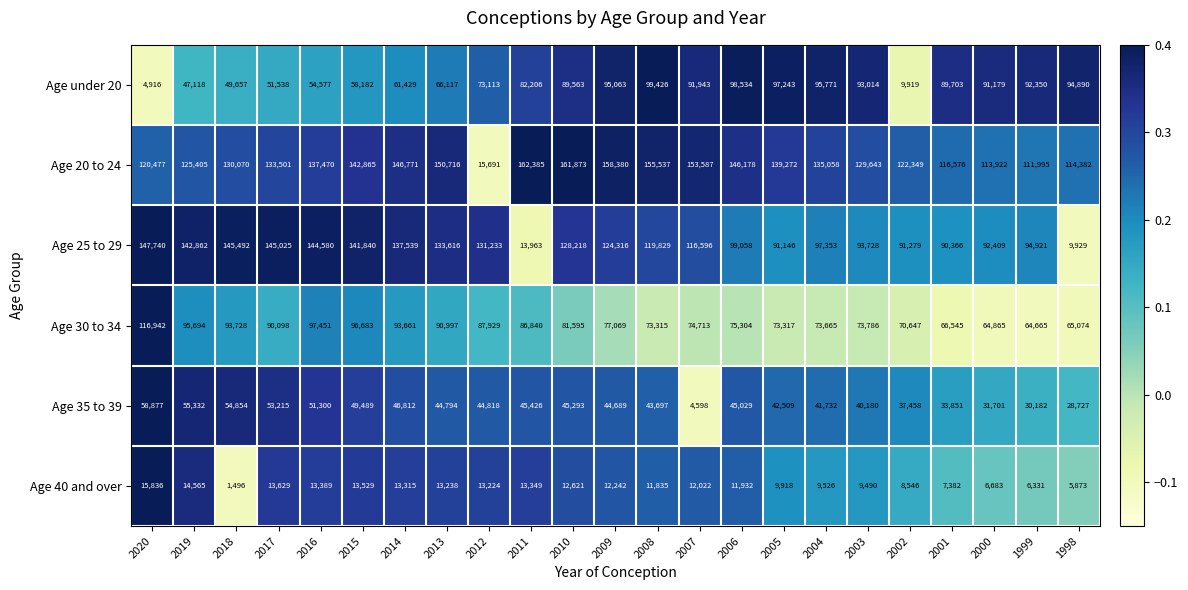

What is the difference between the second highest and minimum values in the Age 25 to 29 series?

135563